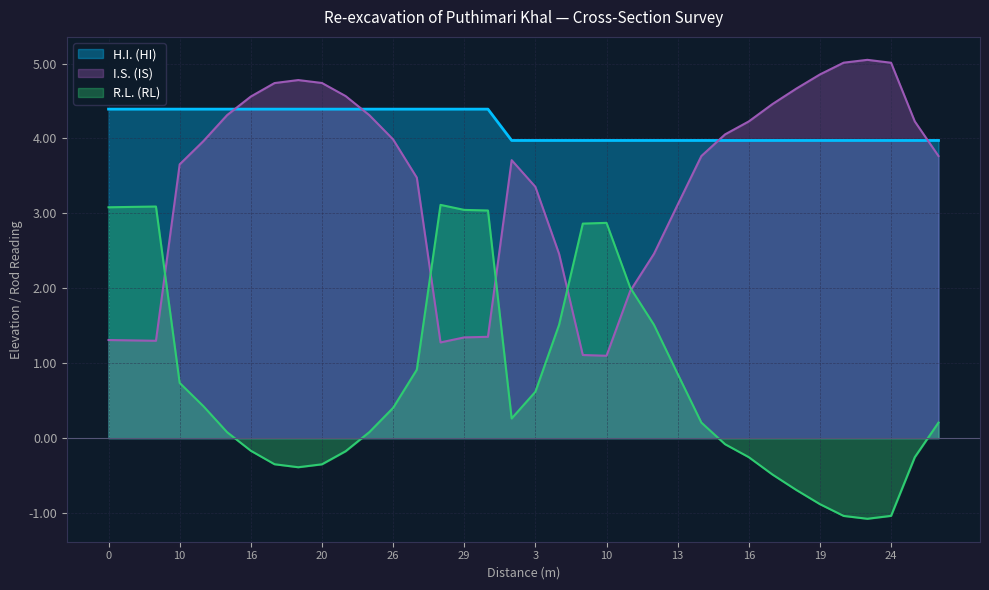

How many lines are shown in the chart?

3